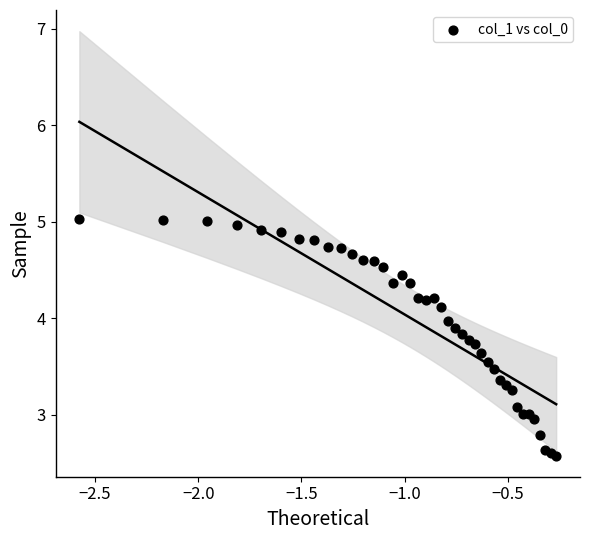

What is the range of Y values (max minus min)?

2.5